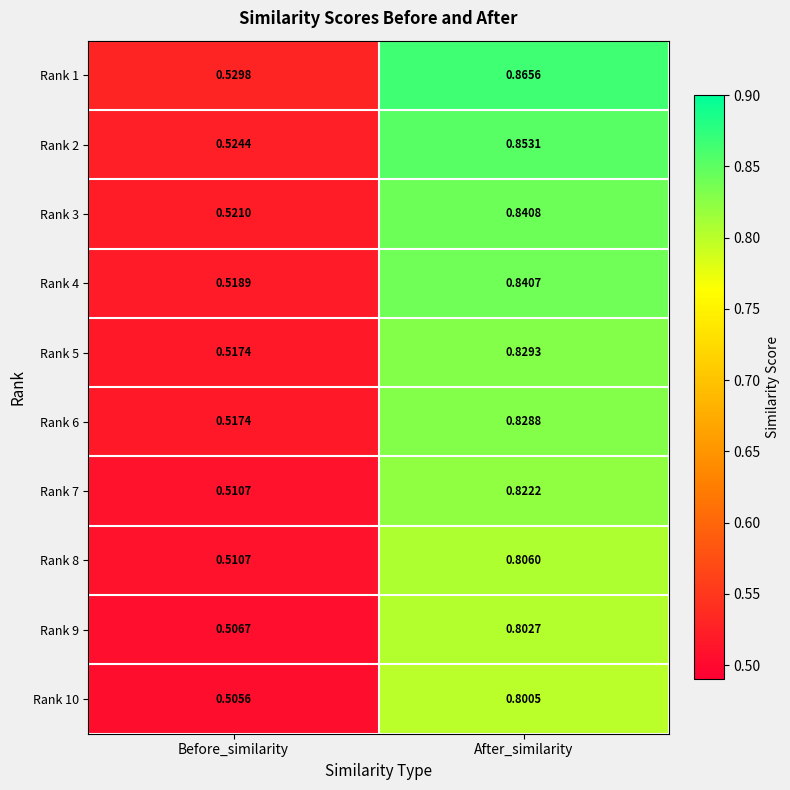

Between Before_similarity and After_similarity, which series saw the biggest shift?

Rank 1